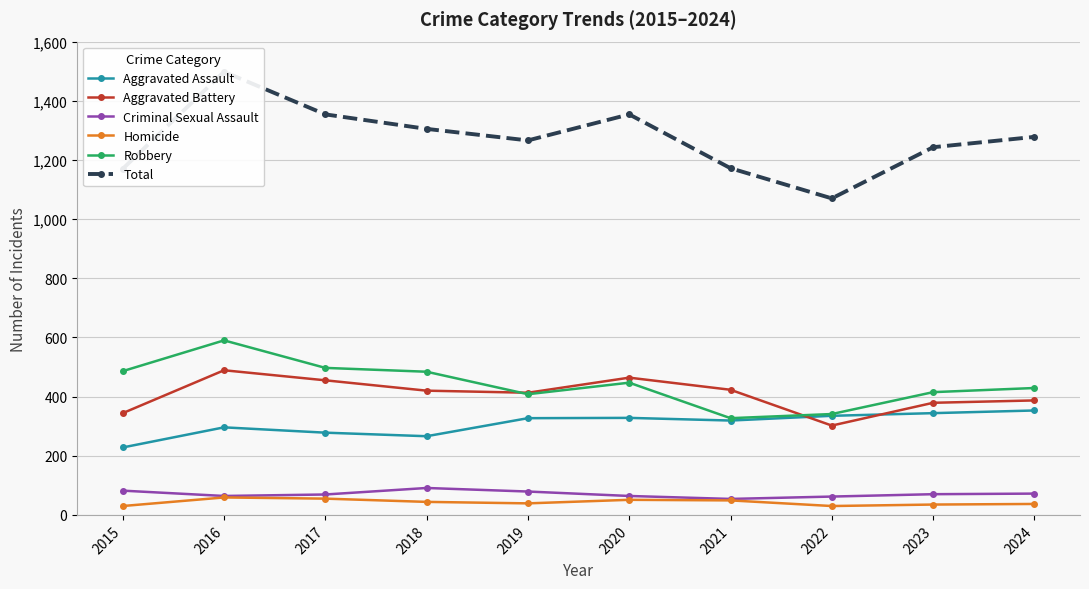

What is the maximum value for Aggravated Assault?

353